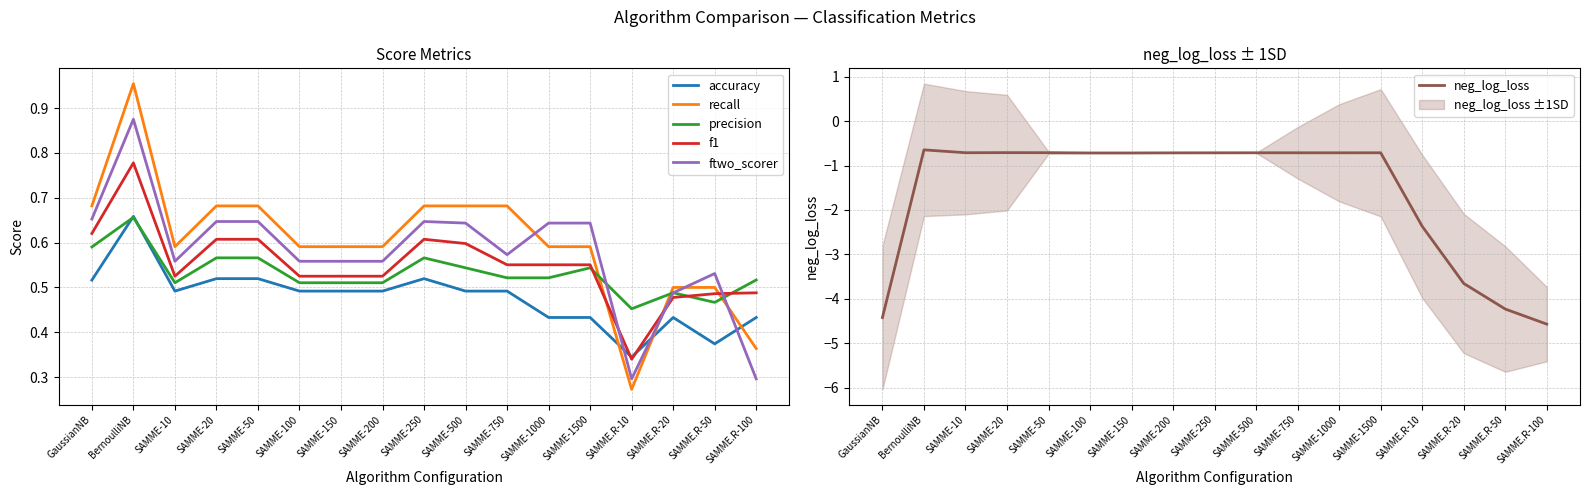

Which series ends up on top after the final intersection of recall and accuracy?

accuracy